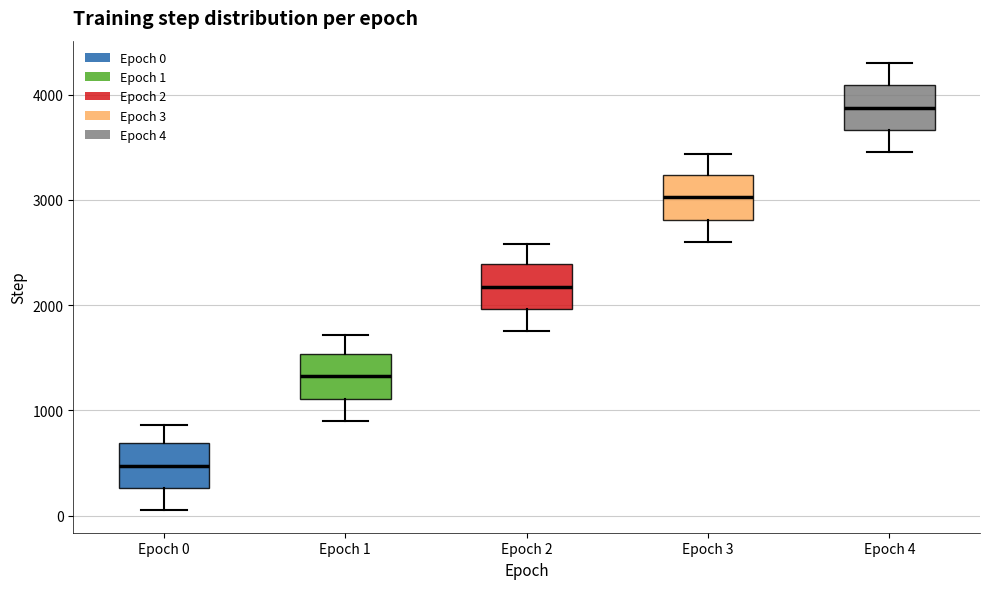

Reading left to right, transcribe this box plot: for each box, give where its median line is, the range the box spans, and where its two whiskers end, as read against the y-axis. The values are not printed on the chart, so give them approximately, as read against the axis.

Epoch 0: median 500, box 300 to 700, whiskers 0 to 900
Epoch 1: median 1300, box 1100 to 1500, whiskers 900 to 1700
Epoch 2: median 2200, box 2000 to 2400, whiskers 1700 to 2600
Epoch 3: median 3000, box 2800 to 3200, whiskers 2600 to 3400
Epoch 4: median 3900, box 3700 to 4100, whiskers 3400 to 4300